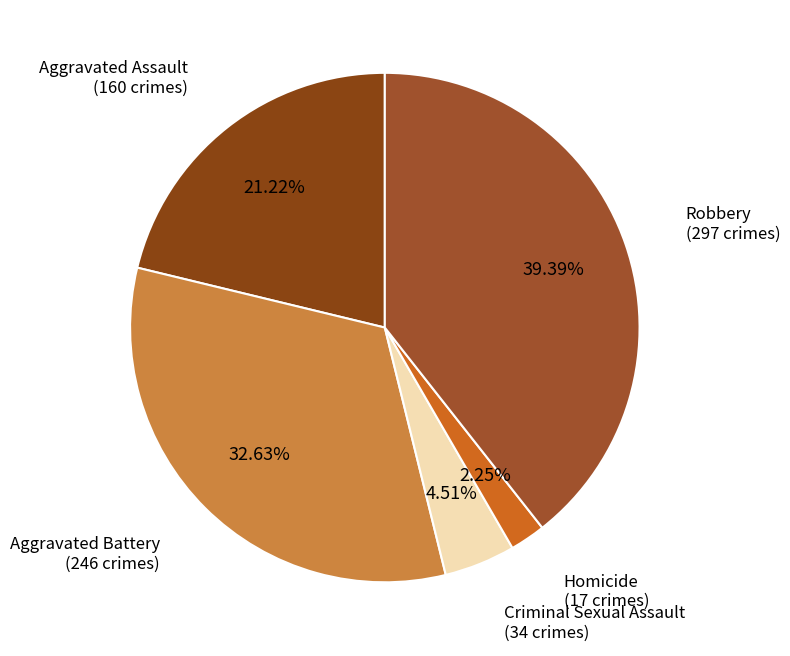

Does Robbery account for over 50% of the chart?

No